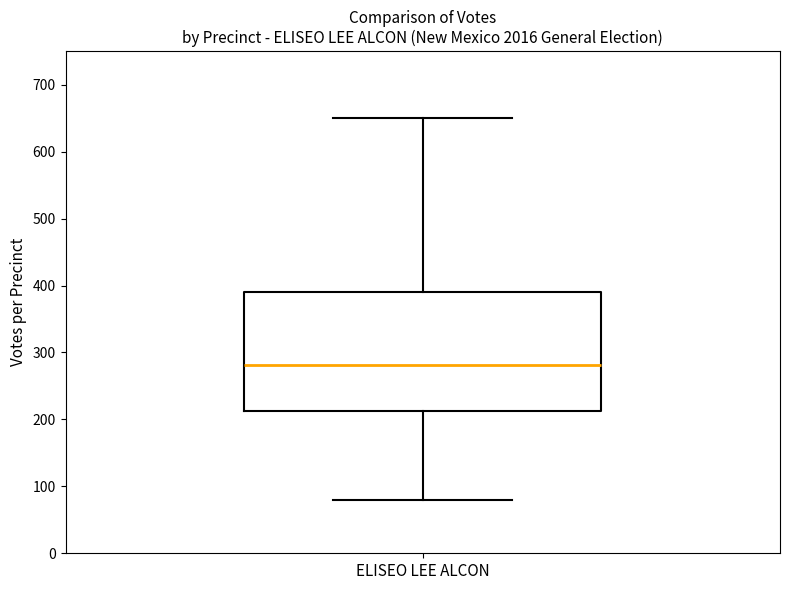

Where is the lower edge of the box for ELISEO LEE ALCON on the y-axis? The values are not printed on the chart, so give them approximately, as read against the axis.

210